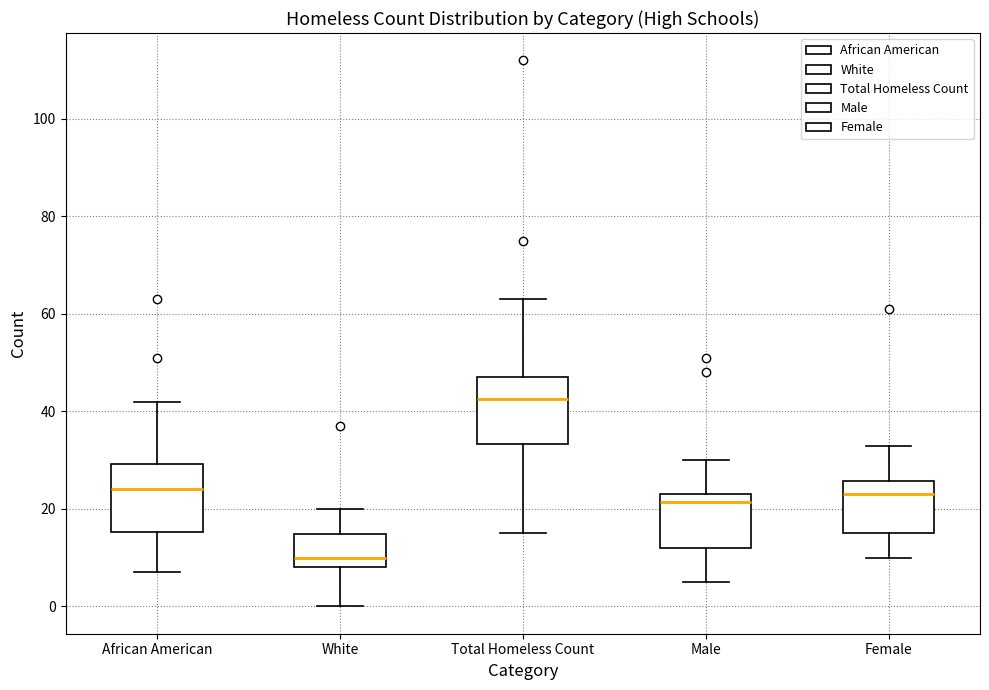

Where does the upper whisker of the box for African American end on the y-axis? The values are not printed on the chart, so give them approximately, as read against the axis.

42